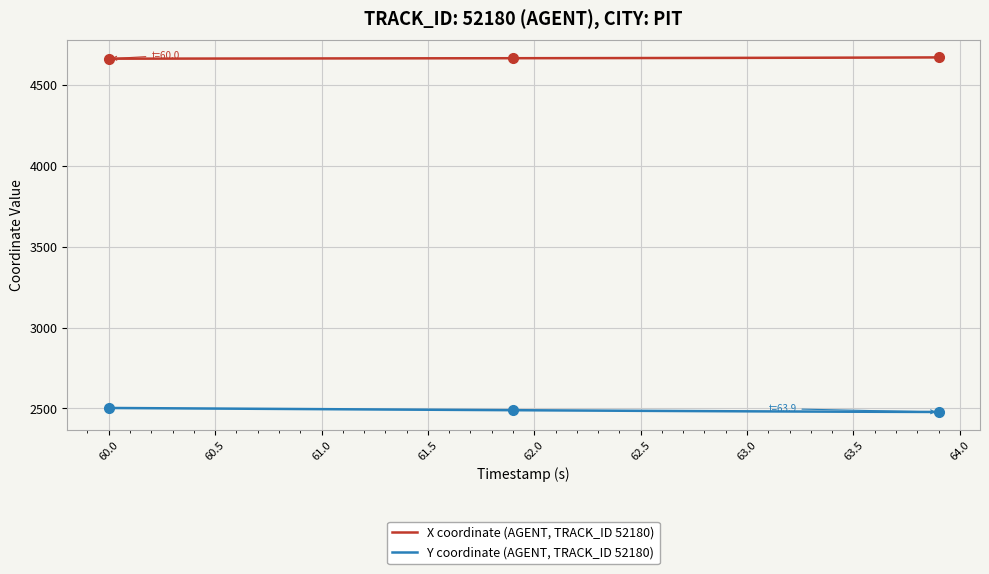

Which series has the largest total across all categories?

X coordinate (AGENT, TRACK_ID 52180)